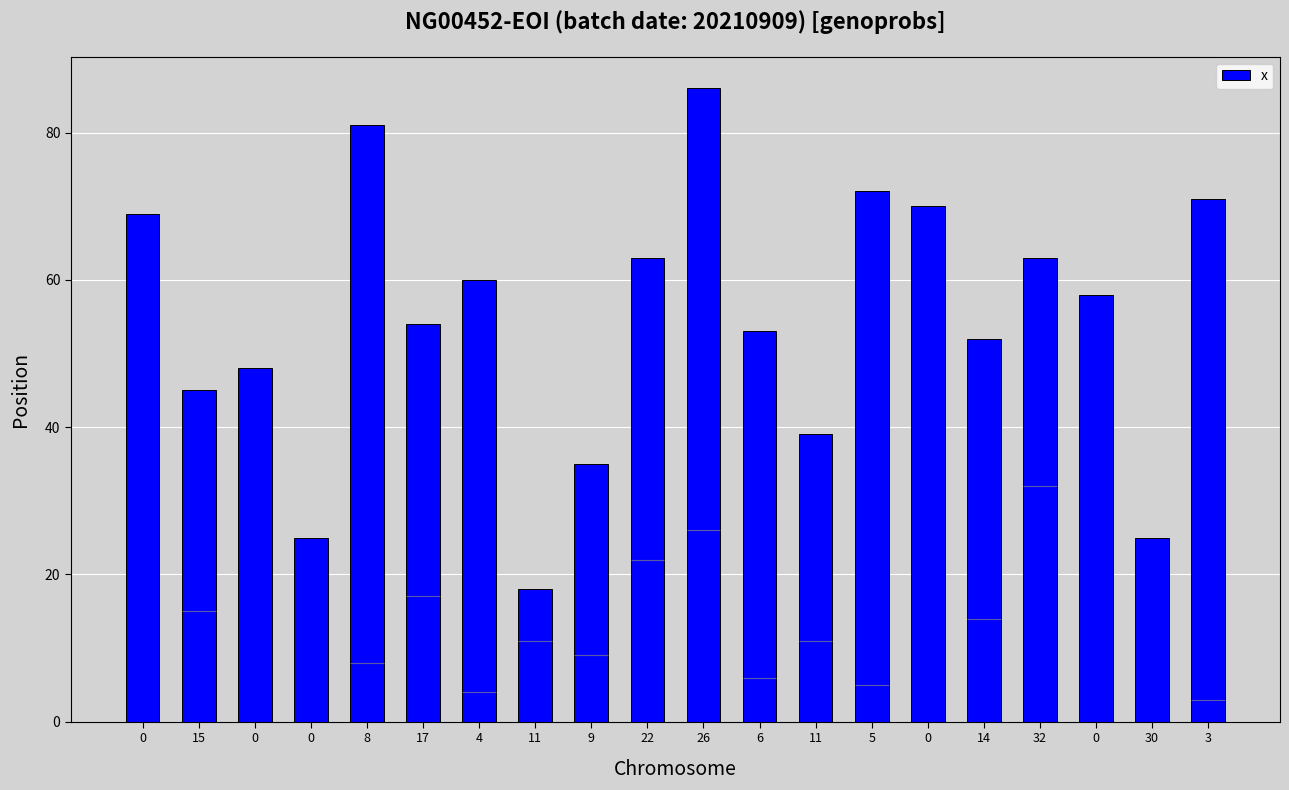

Count the number of categories in the chart.

20